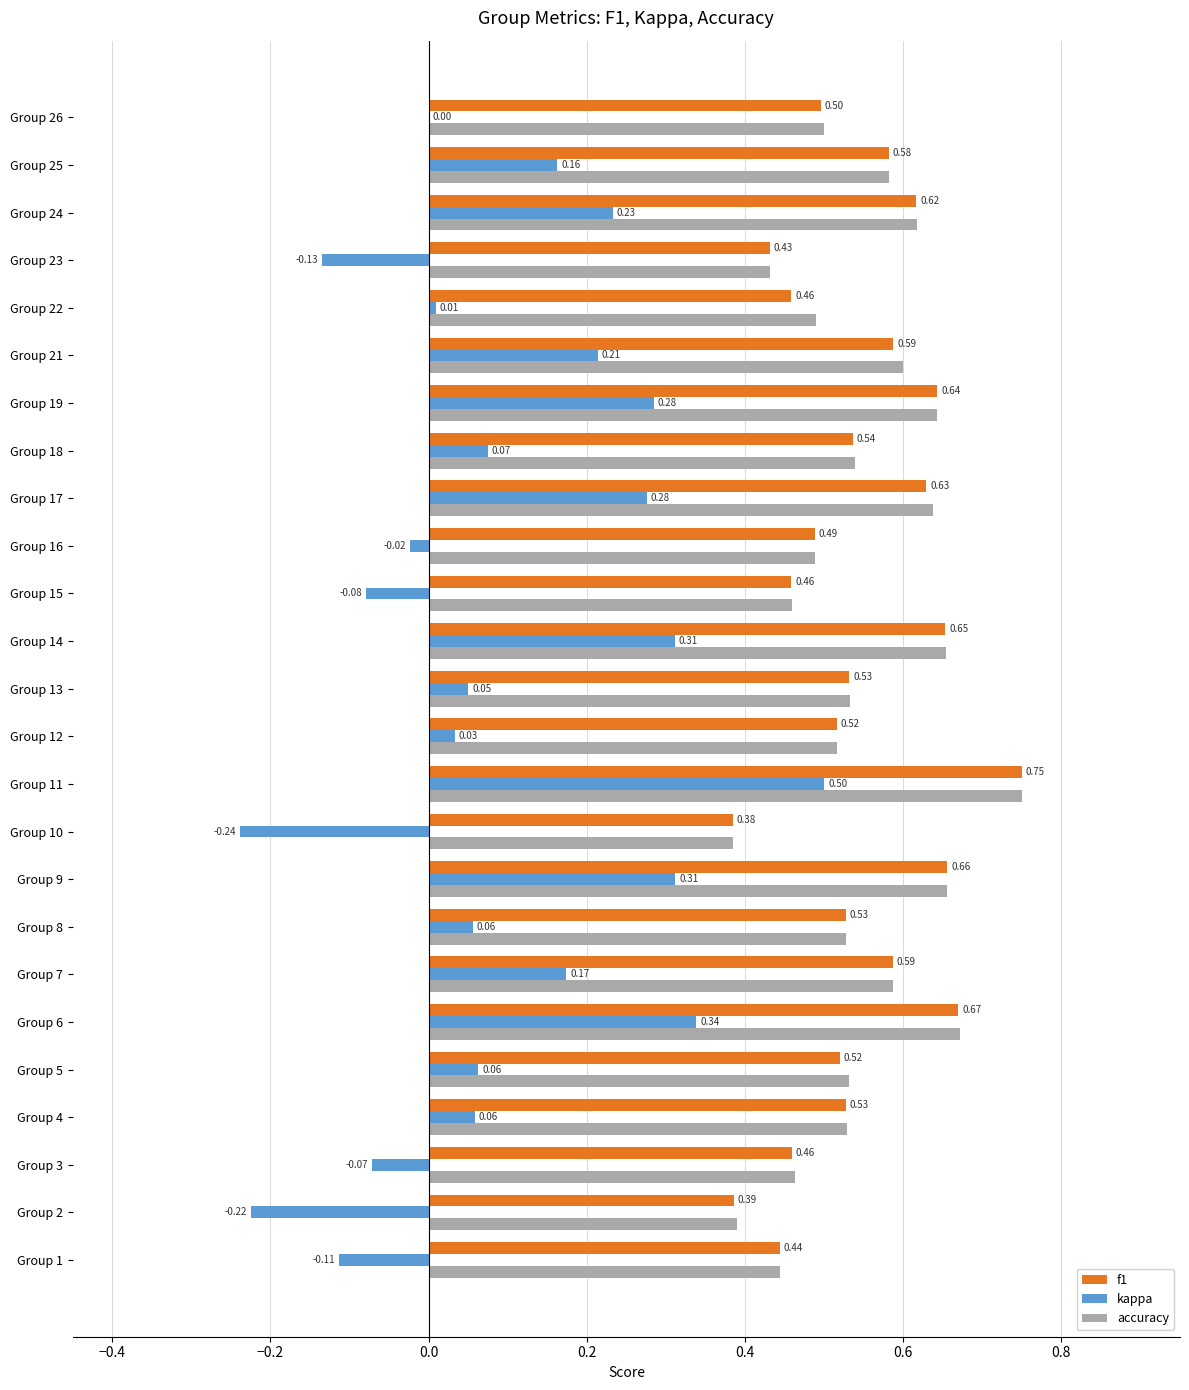

What is the sum of the f1 values at Group 6 and Group 8?

1.2